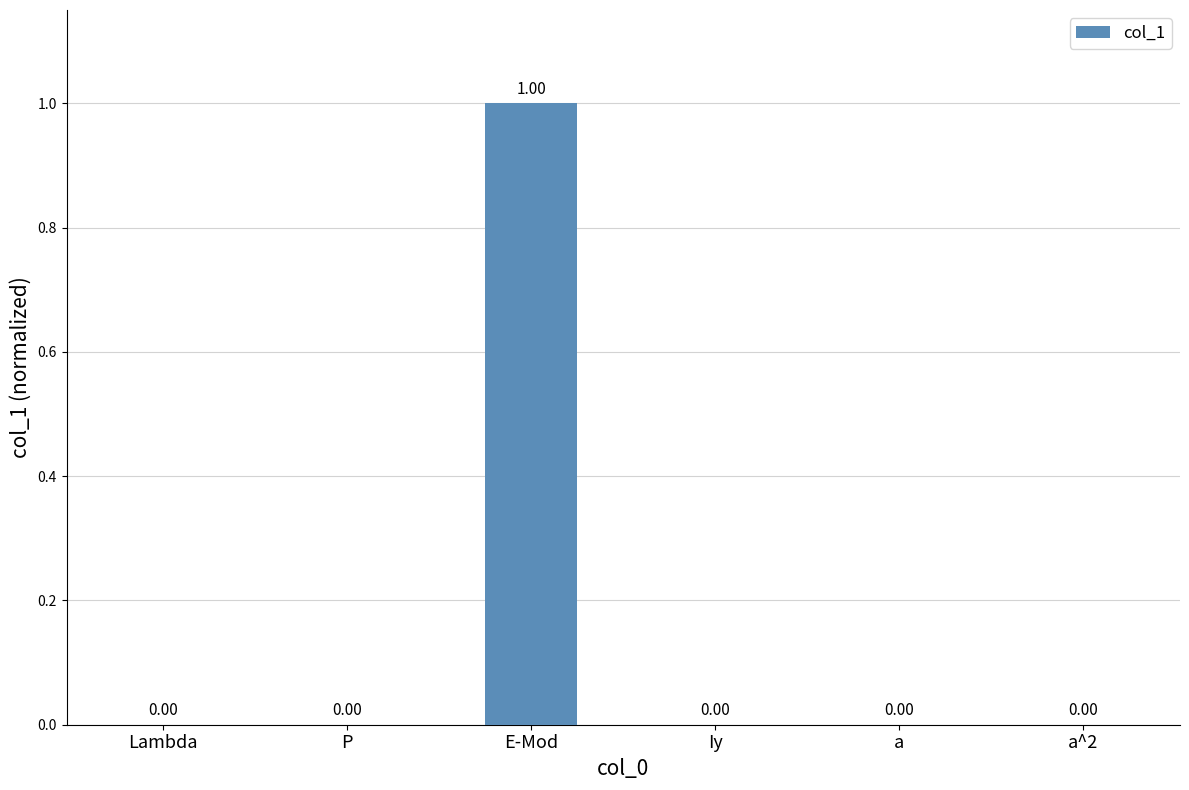

What is the sum of all values?

1.0